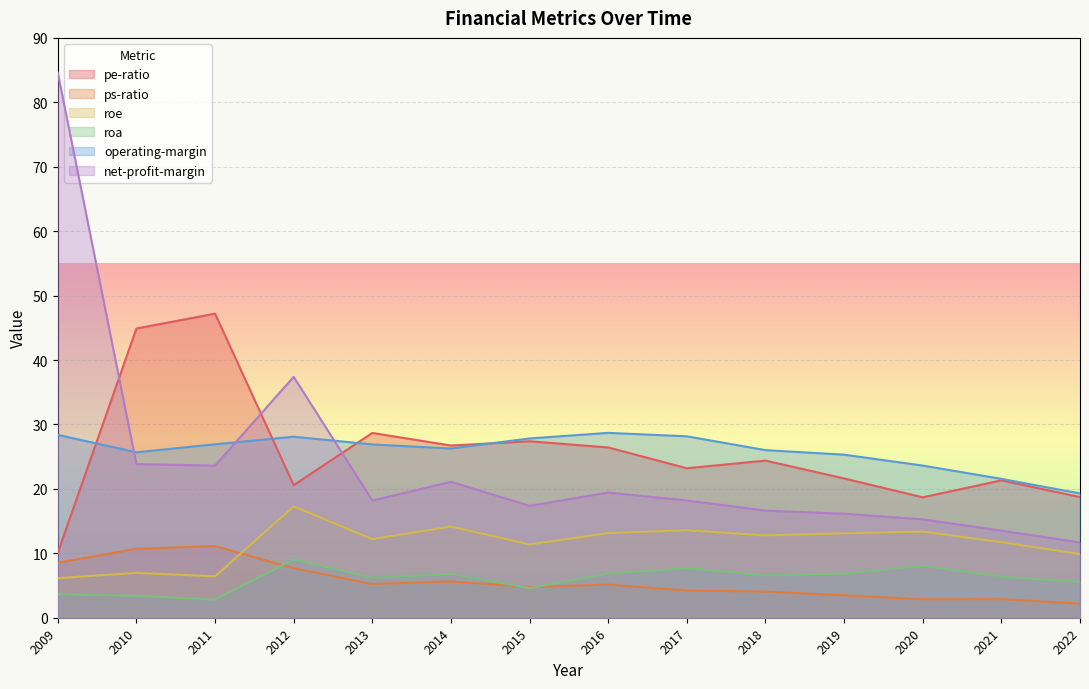

What is the total value across all series at 2020?

81.8